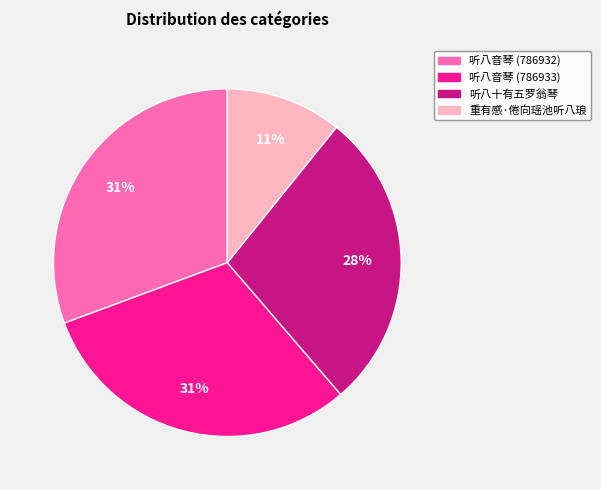

True or false: 听八音琴 (786932) accounts for 24% of the total.

False